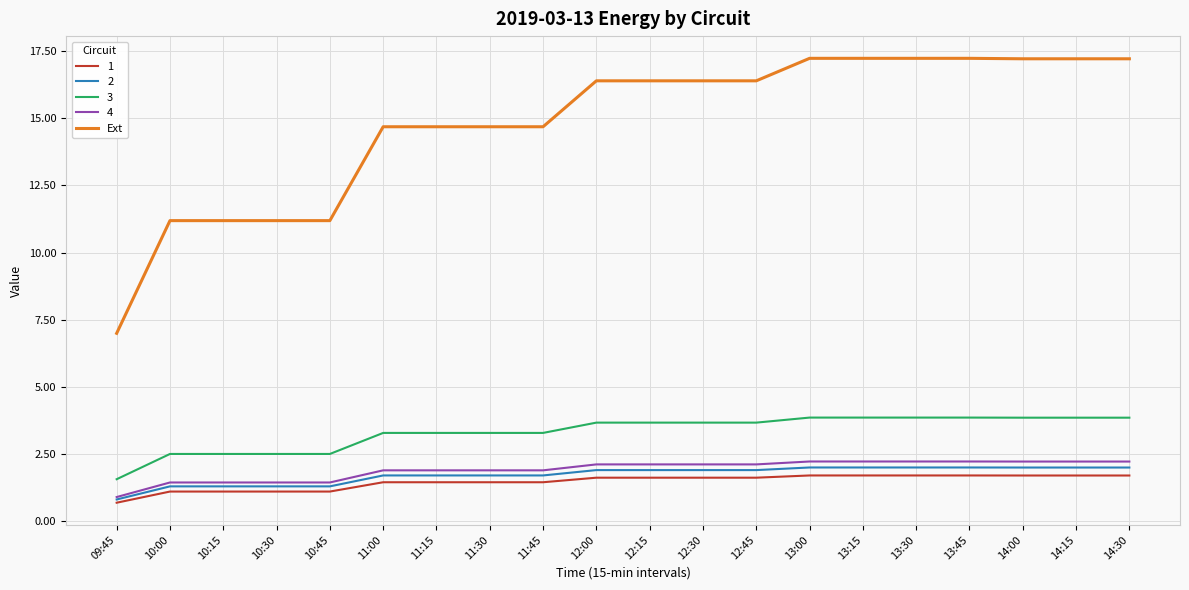

How many lines are shown in the chart?

5